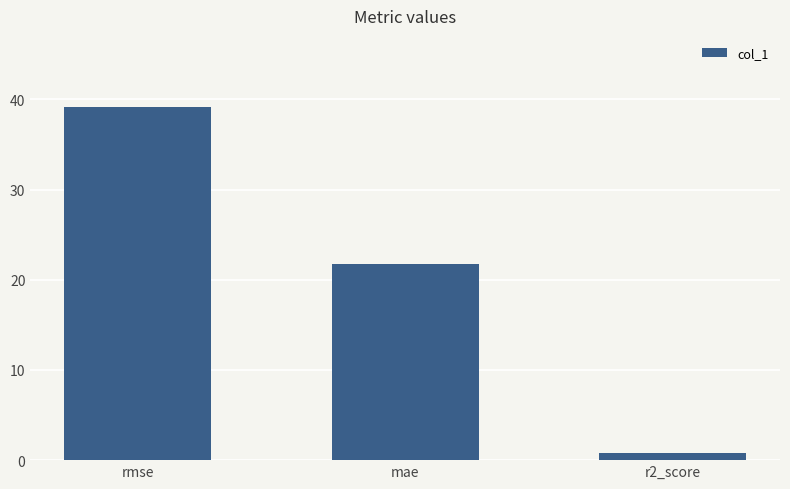

Where is the data nearest to the value 20?

mae